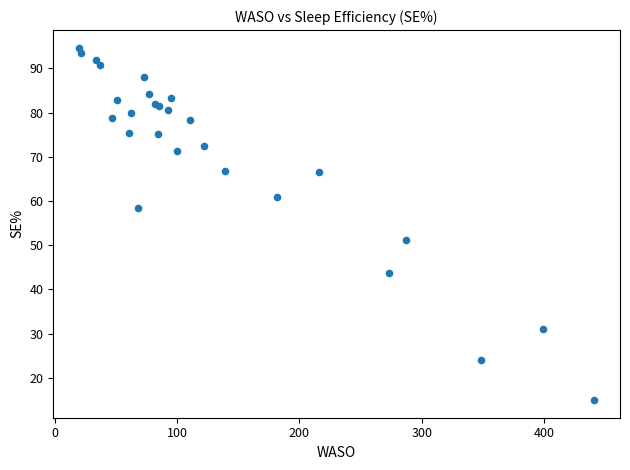

What Y value in the scatter plot is closest to 54?

51.1